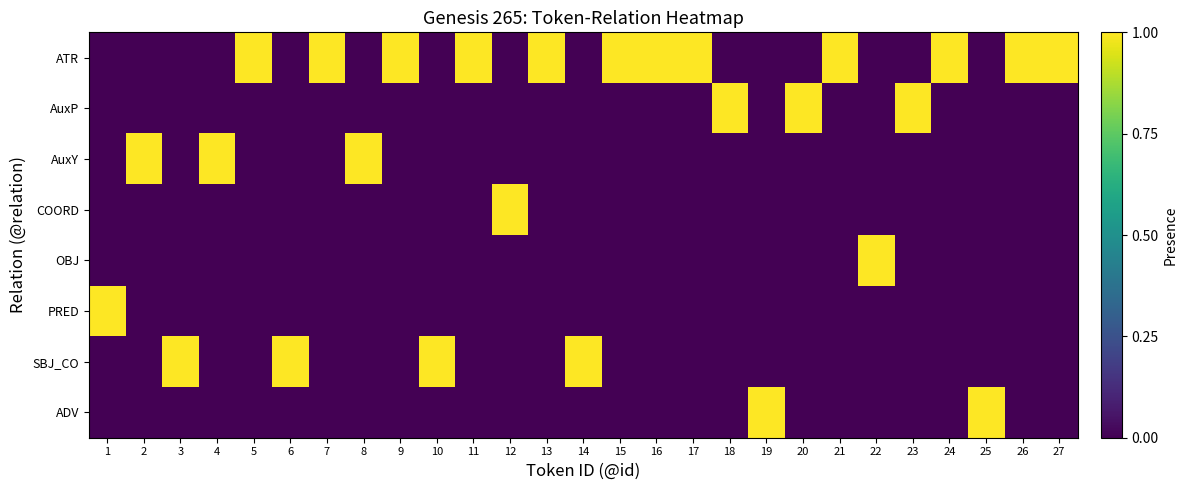

At which category is the sum across all series the highest?

1